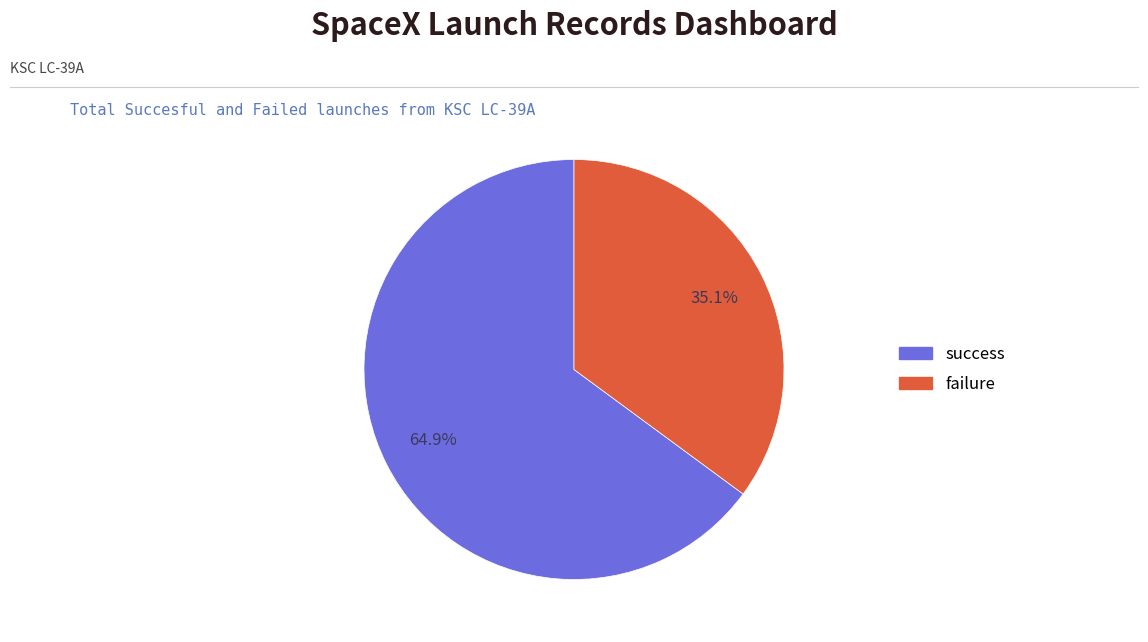

Is there any slice that represents more than half of the pie?

Yes